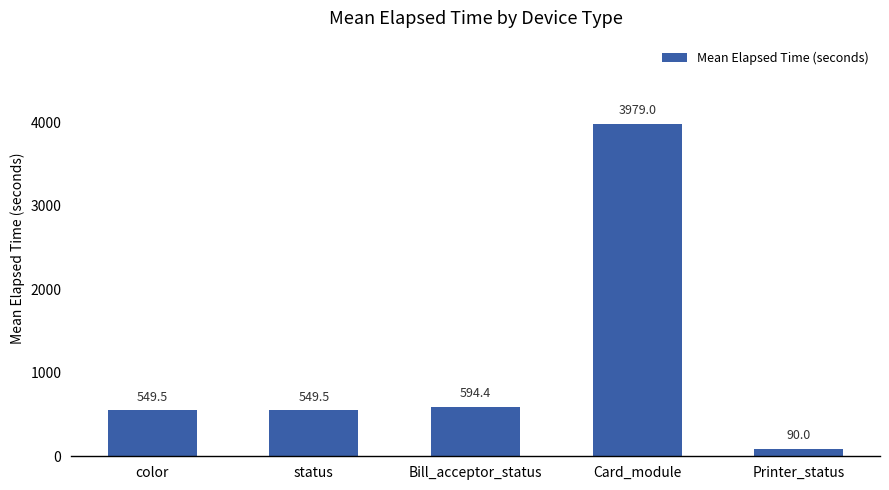

What is the change in value from color to Card_module?

+3429.5